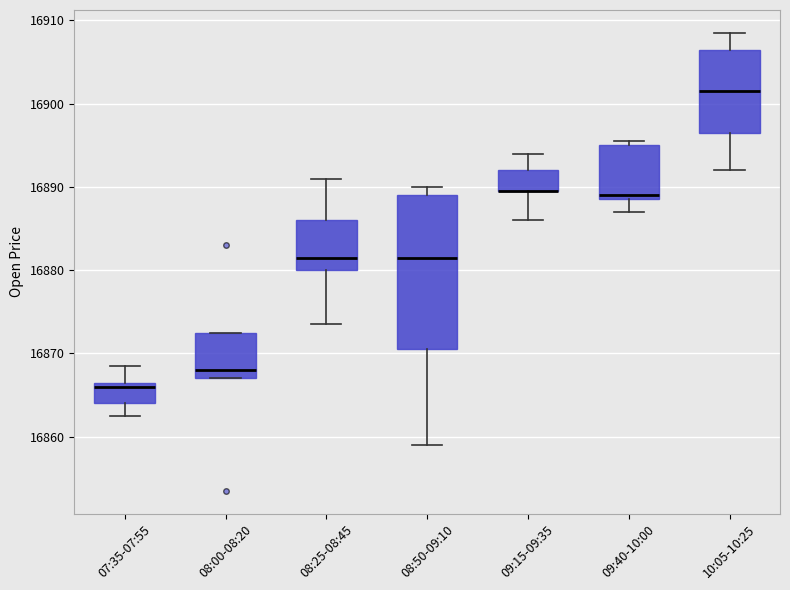

Which box is the tallest, from its lower edge to its upper edge?

08:50-09:10